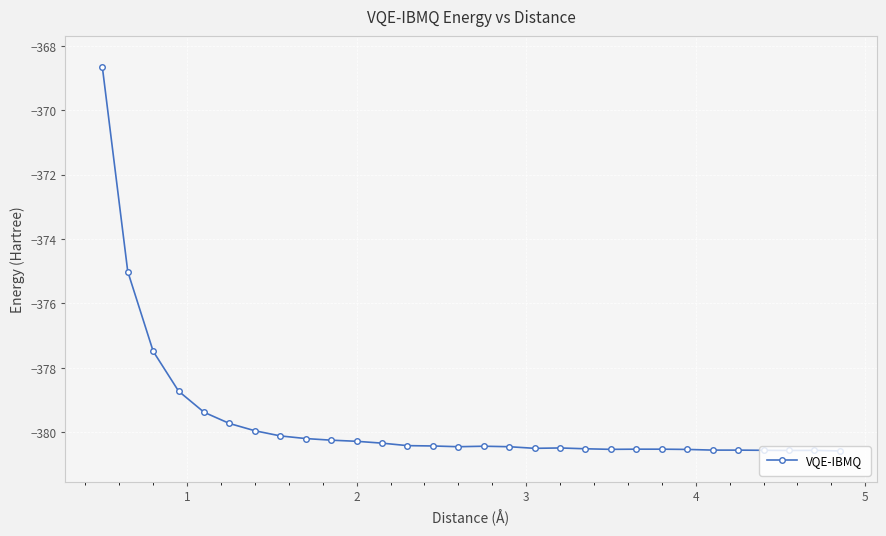

What is the difference between the maximum and second lowest values?

11.9